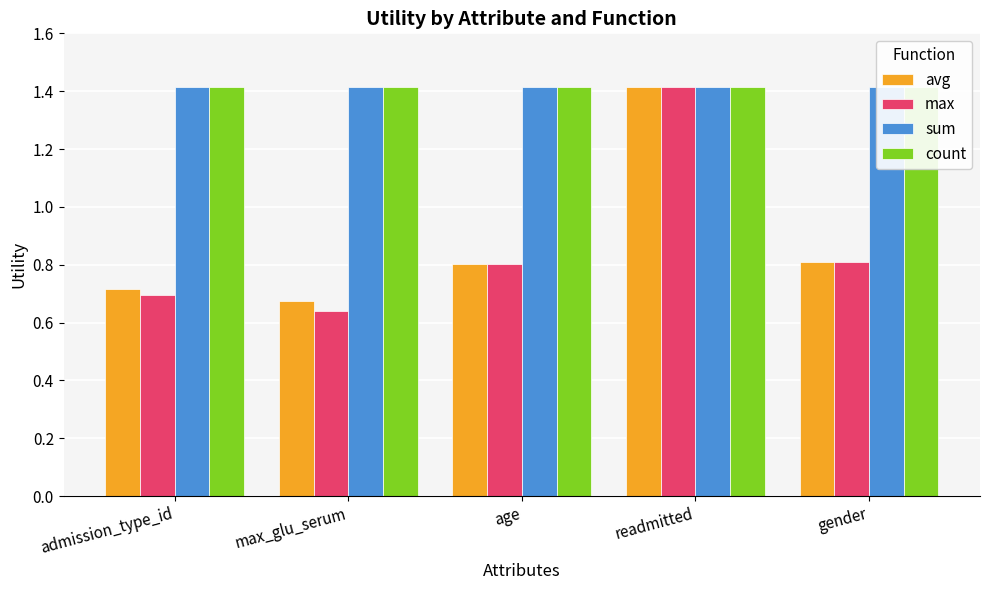

Reading left to right, what are all the values shown in this chart?

avg: 0.7	0.7	0.8	1.4	0.8
max: 0.7	0.6	0.8	1.4	0.8
sum: 1.4	1.4	1.4	1.4	1.4
count: 1.4	1.4	1.4	1.4	1.4